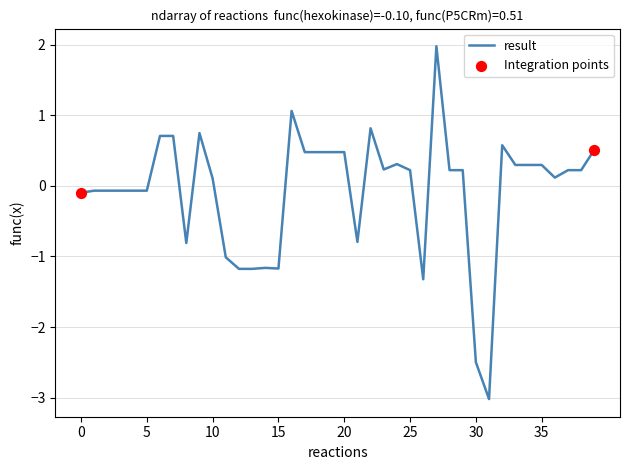

What is the smallest value displayed?

-3.0